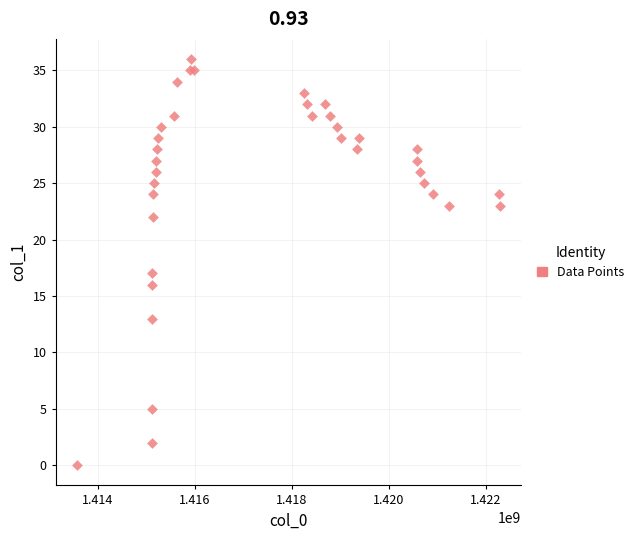

What Y value in the scatter plot is closest to 18?

17